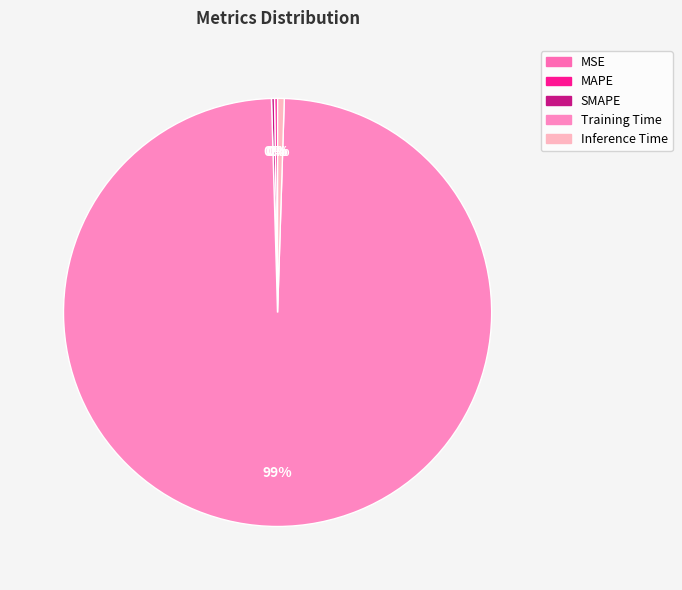

Which slice is the largest?

Training Time